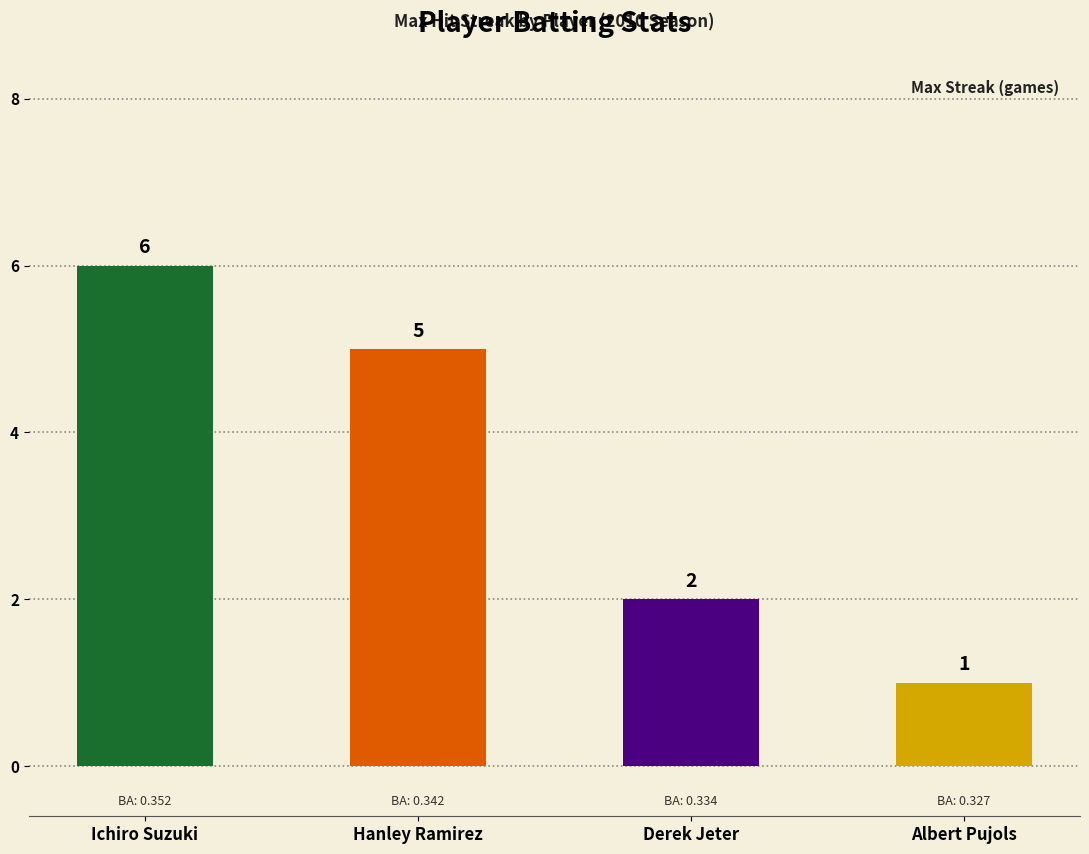

The value at Albert Pujols is 1. True or false?

True